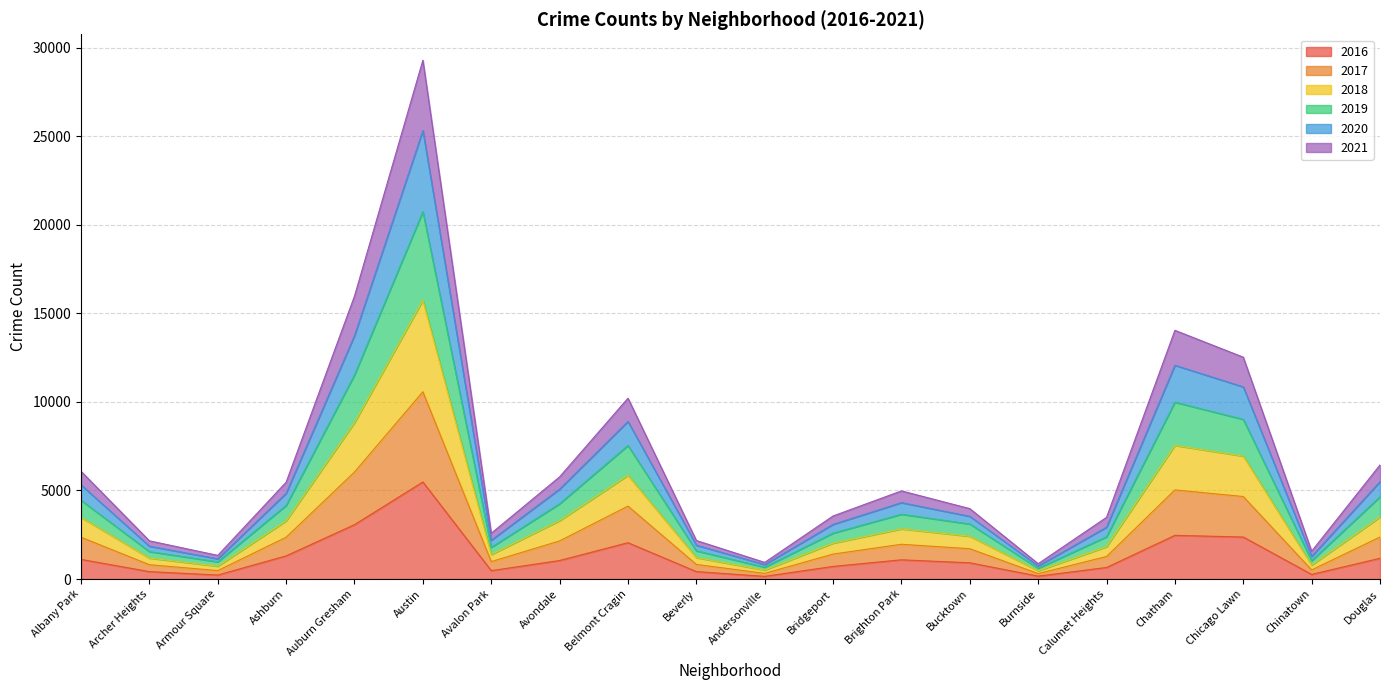

At which category does 2017 reach its first local valley?

Armour Square